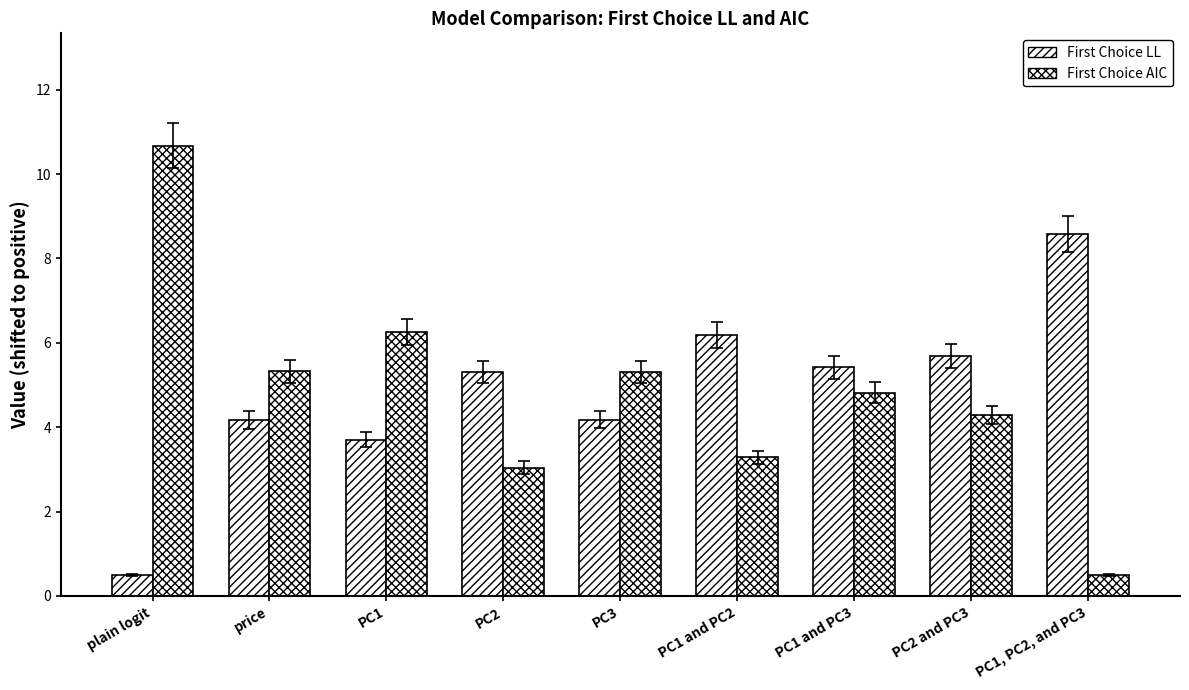

The value of First Choice AIC at PC3 is 9.2. True or false?

False